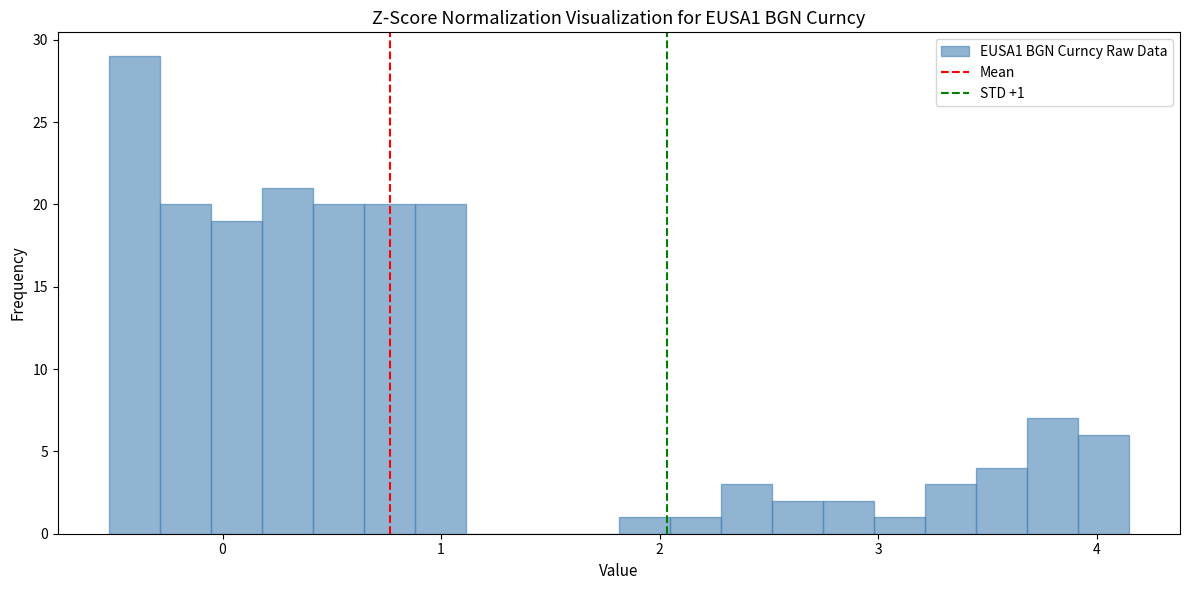

Read against the x-axis, roughly where is the centre of the tallest bar?

-0.4